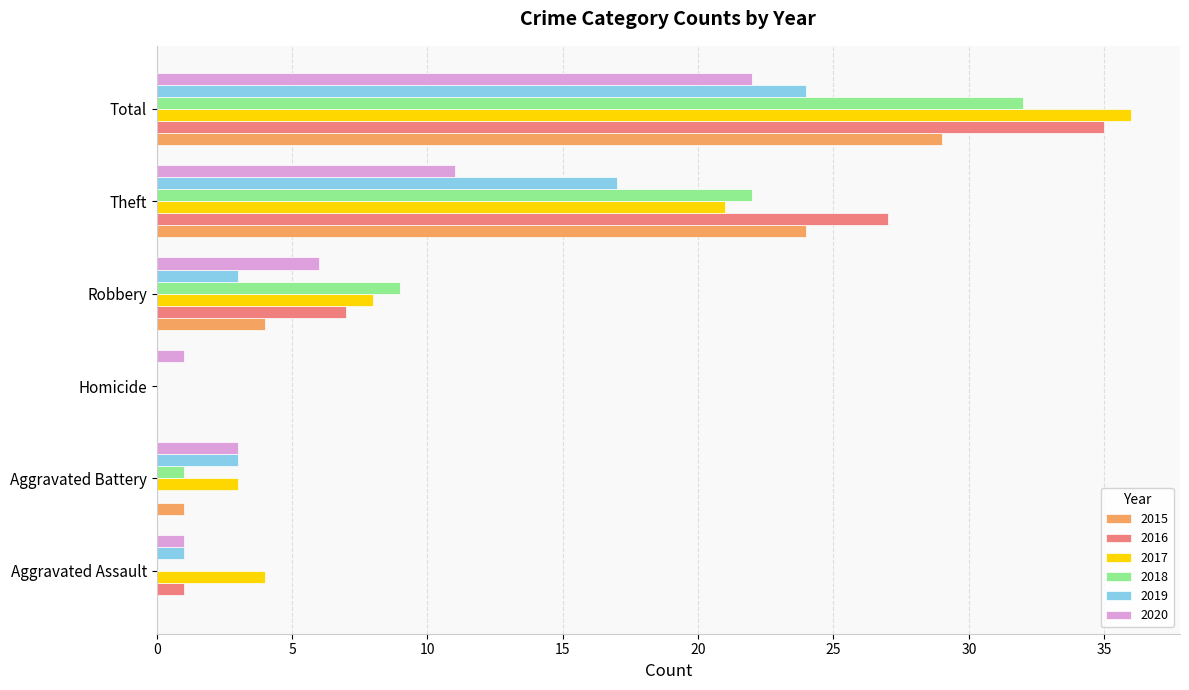

How many distinct data groups are displayed?

6